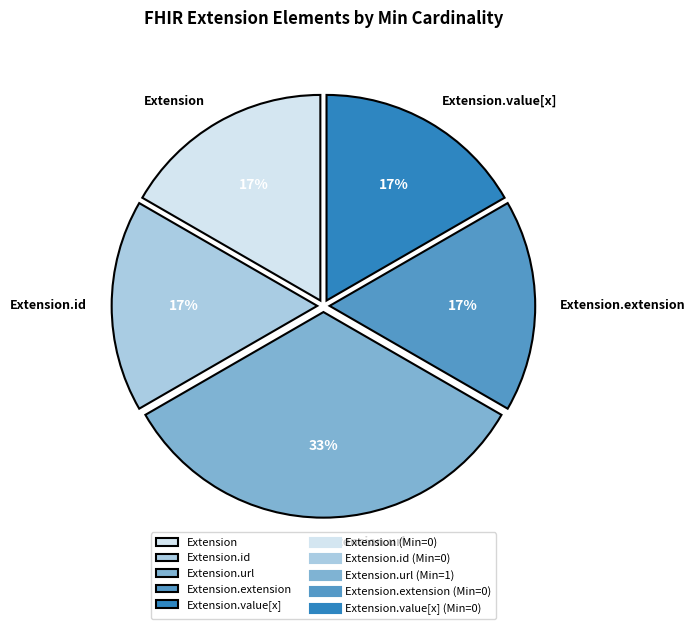

How many slices are in this pie chart?

5